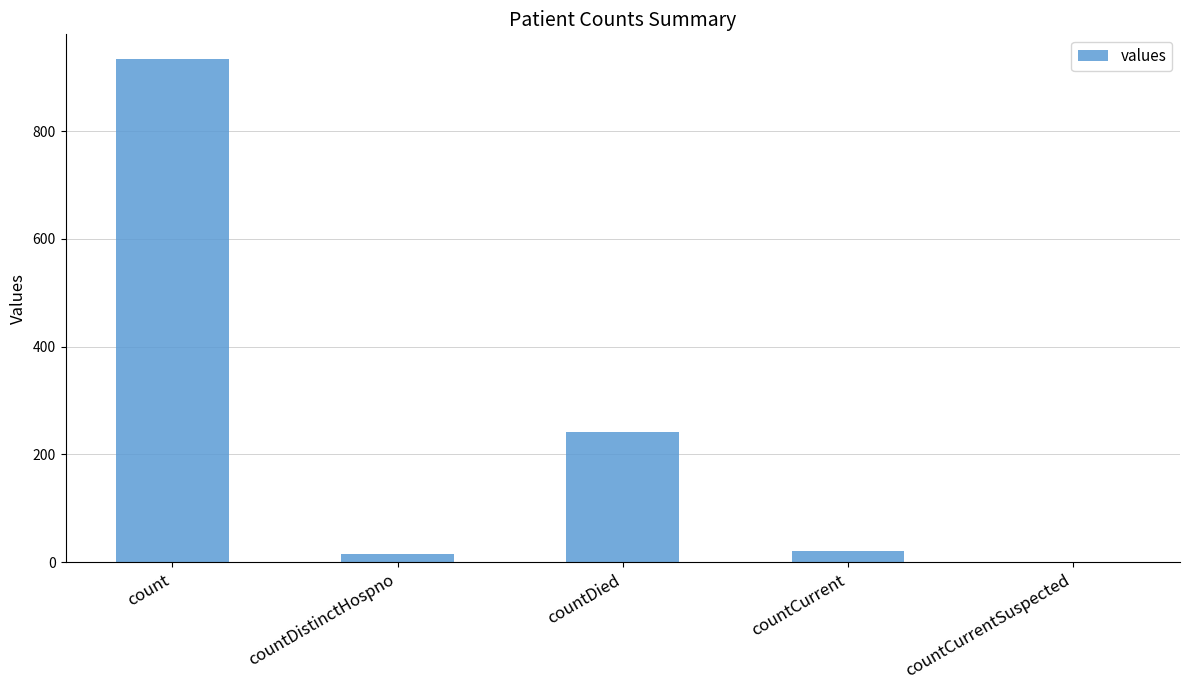

At which label is the value closest to 466?

countDied